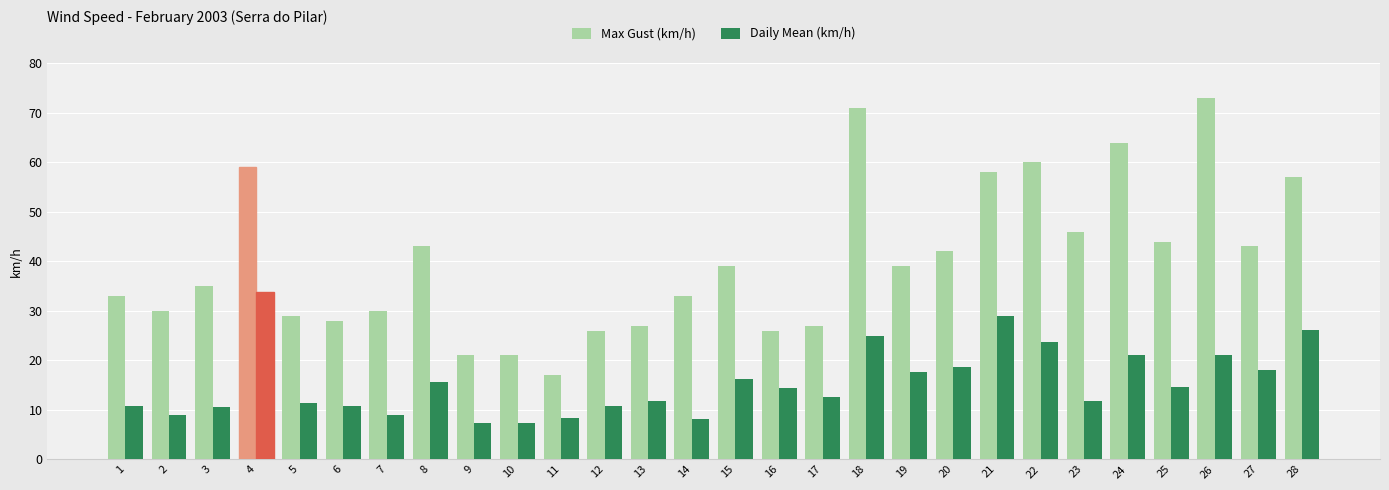

Which series has the largest total across all categories?

Max Gust (km/h)